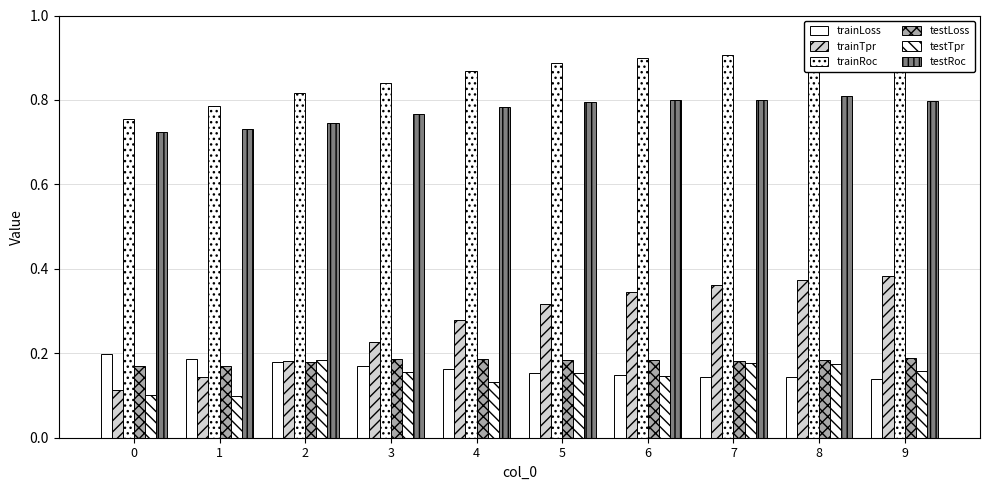

Which series has the widest spread of values?

trainTpr